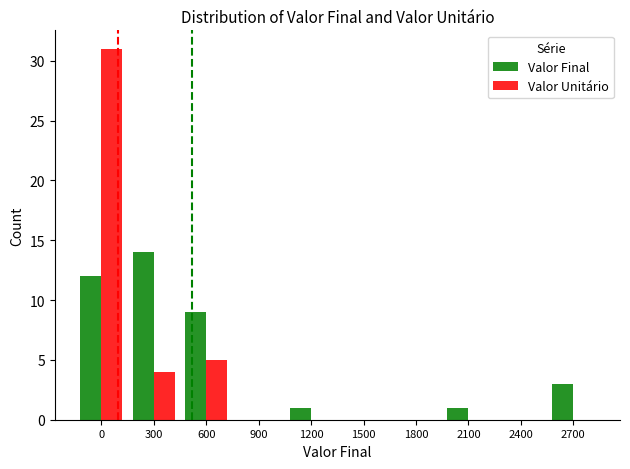

Which series changed the most between 300 and 600?

Valor Final